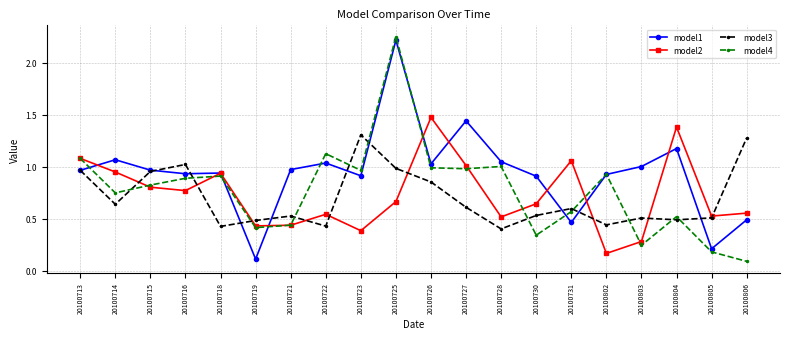

Between 20100715 and 20100719, which series saw the biggest shift?

model1